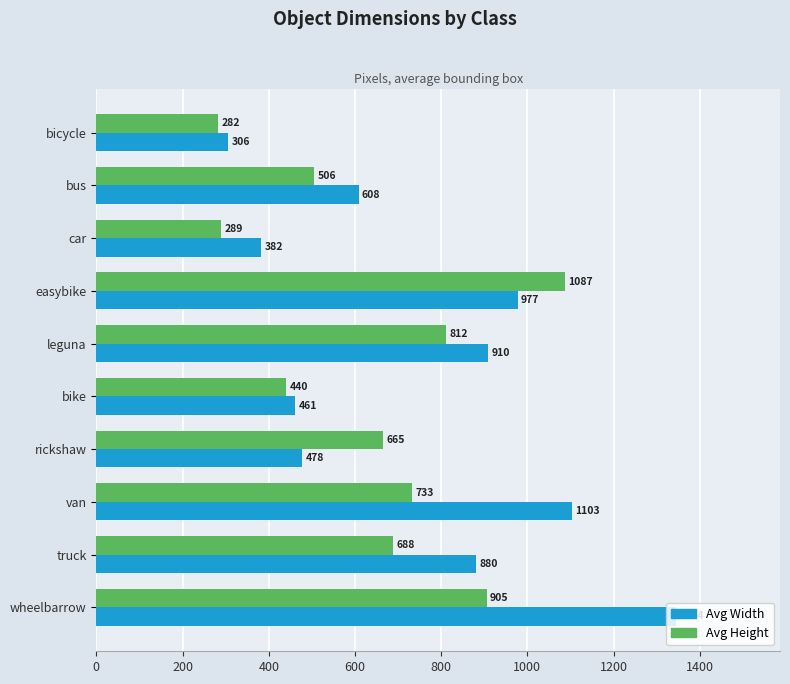

At which category is the sum across all series the highest?

wheelbarrow